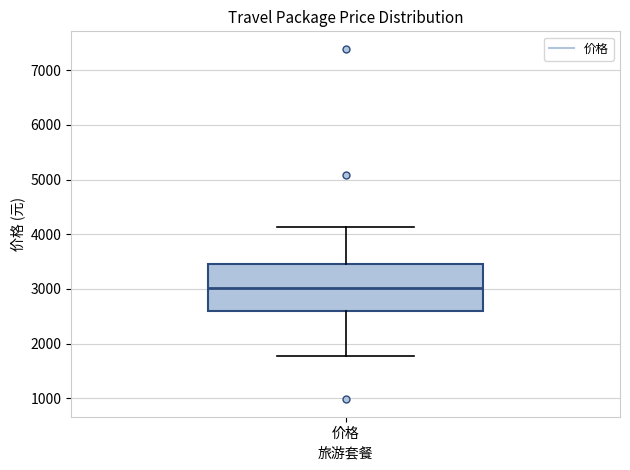

Read this box plot against the y-axis: the position of the median line, the range covered by the box, and the ends of both whiskers. The values are not printed on the chart, so give them approximately, as read against the axis.

median 3000, box 2600 to 3500, whiskers 1800 to 4100